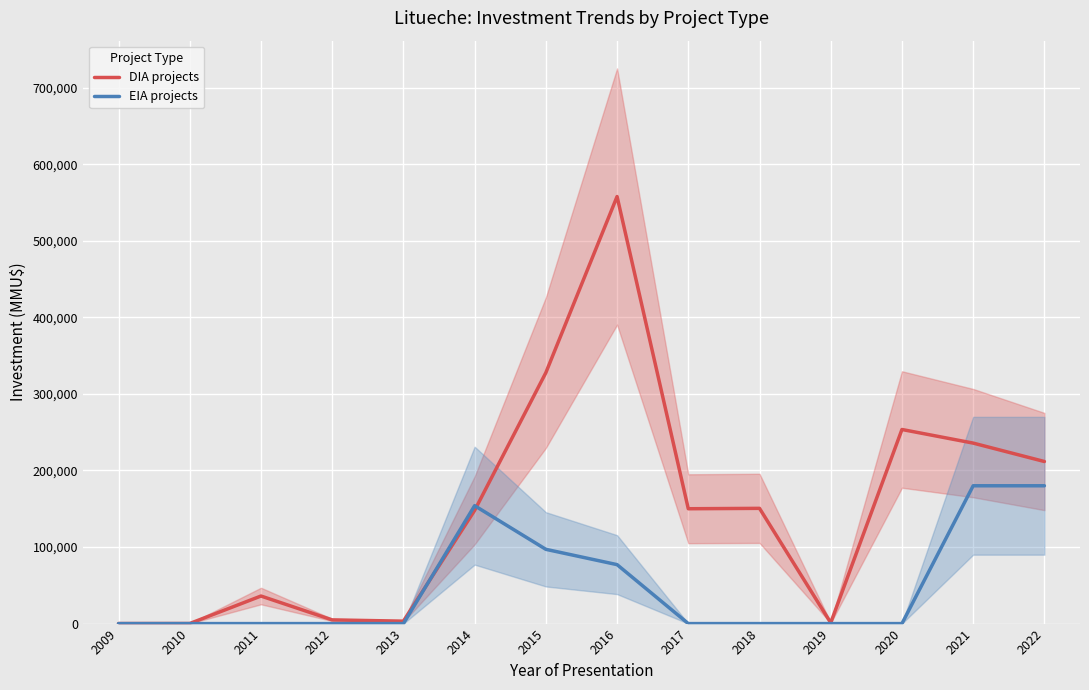

What is the difference between the maximum and minimum values in the EIA projects series?

180000